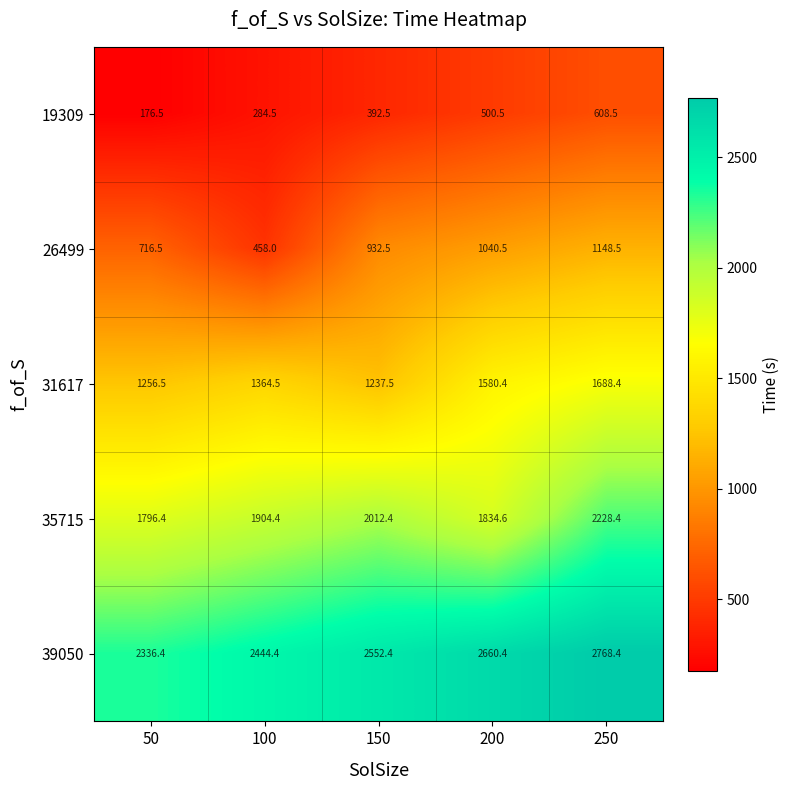

What is the difference between the maximum and minimum values in the 19309 series?

432.0